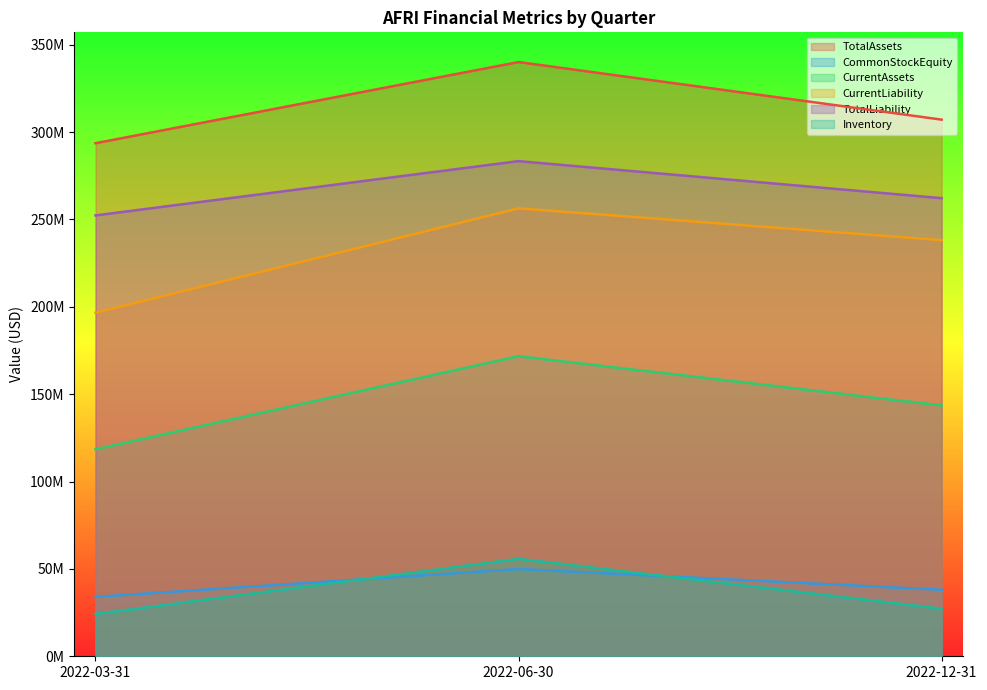

What is the difference between the CurrentLiability values at 2022-06-30 and 2022-03-31?

59745000